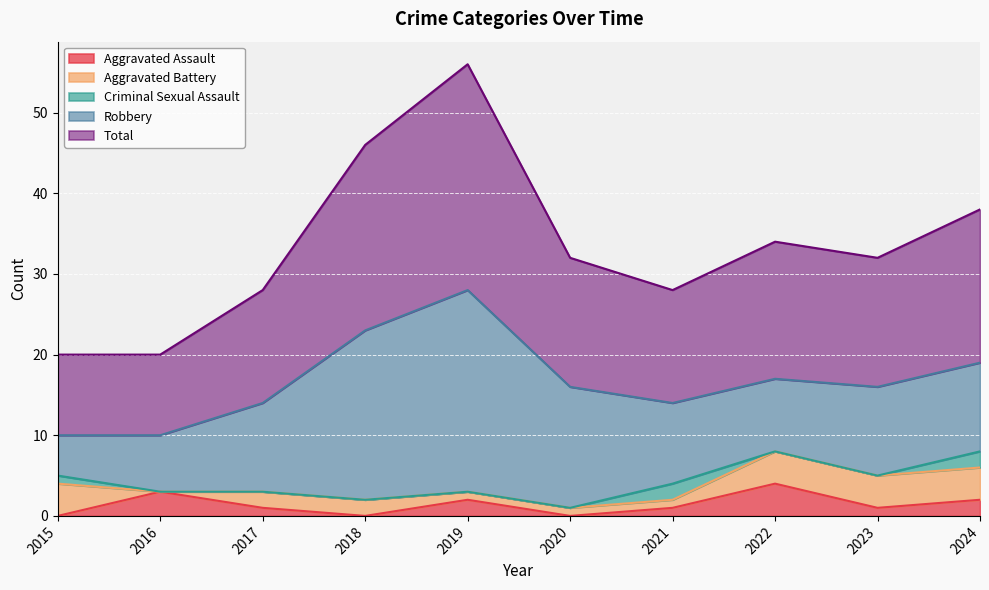

Is it true that Aggravated Battery equals 1 at 2019?

True